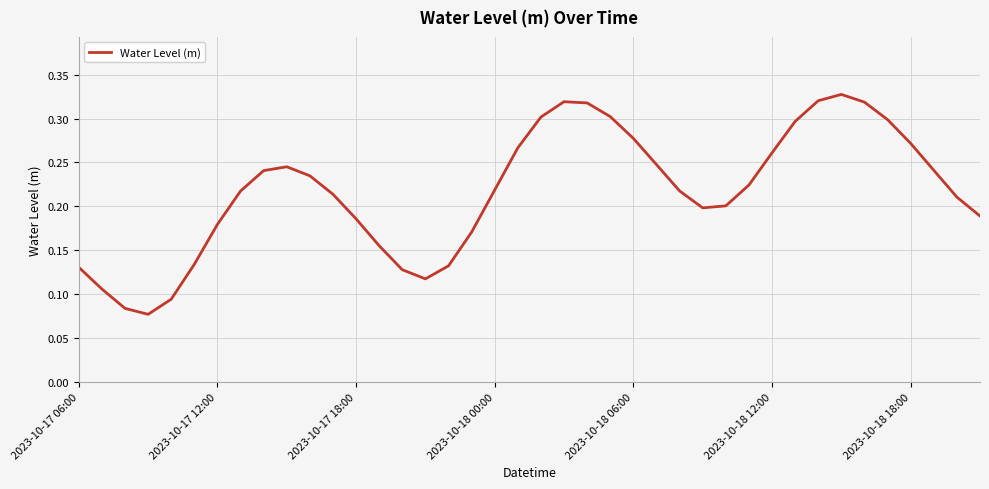

How many lines are shown in the chart?

1